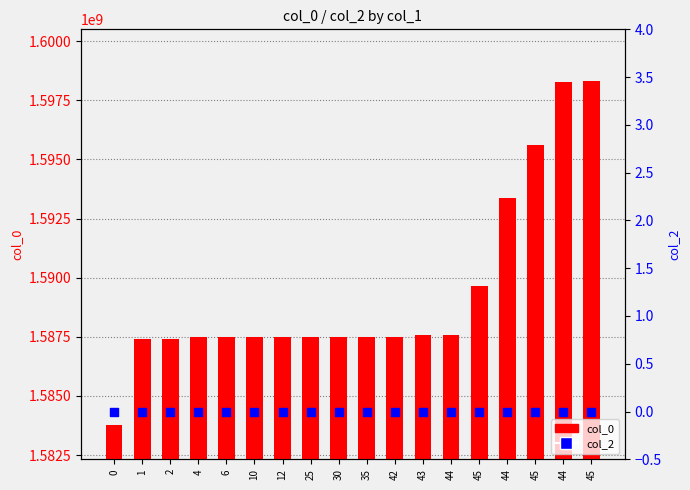

At which category is the sum across all series the highest?

45